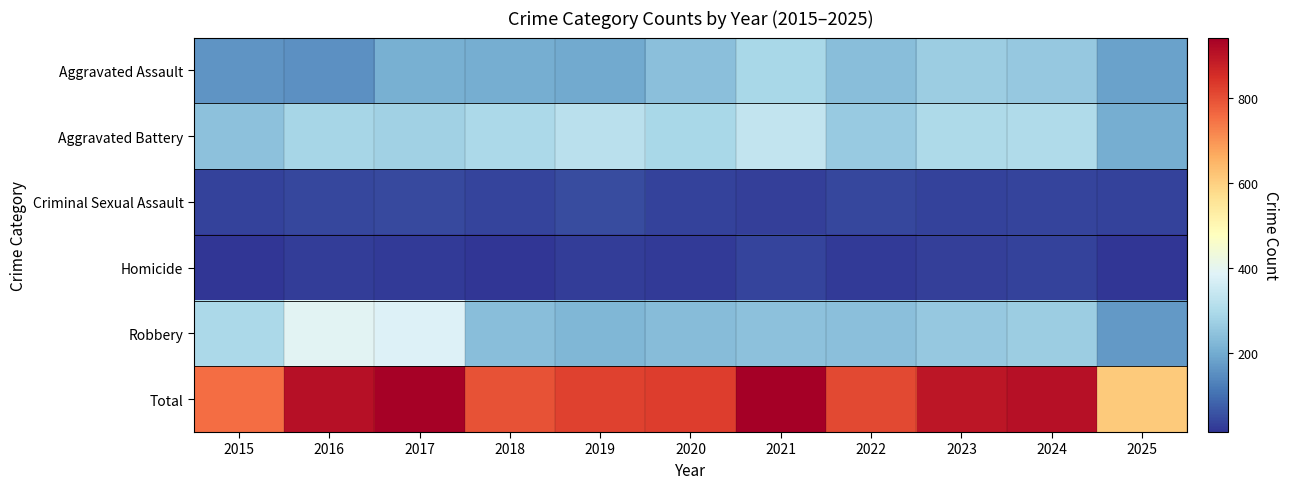

Between 2016 and 2018, which is larger?

2018